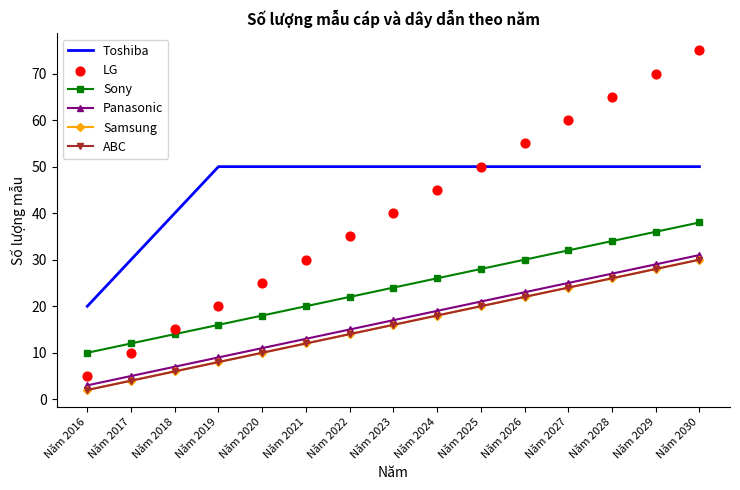

Which series contains the lowest Y value?

Samsung